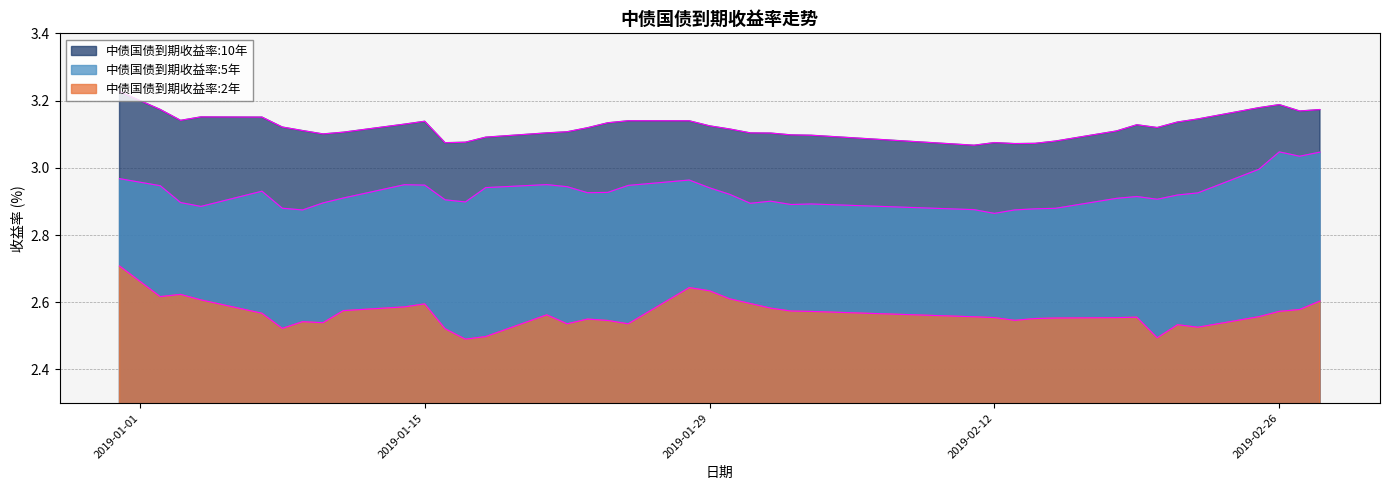

Which series has the largest total across all categories?

中债国债到期收益率:10年